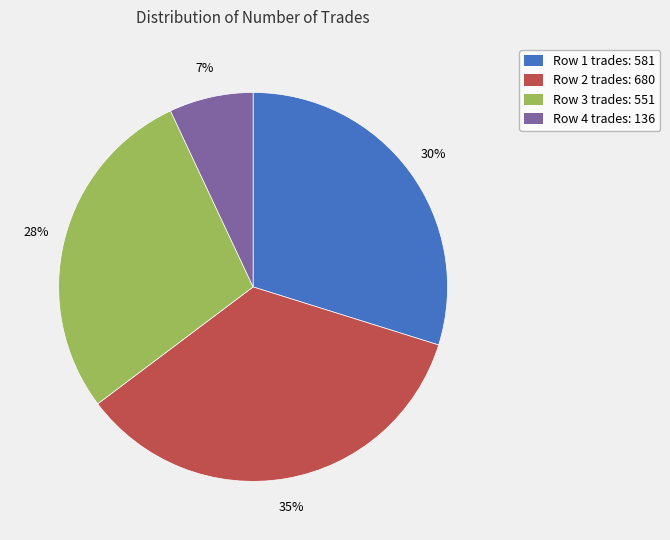

To the nearest percent, what is the average slice percentage?

25%